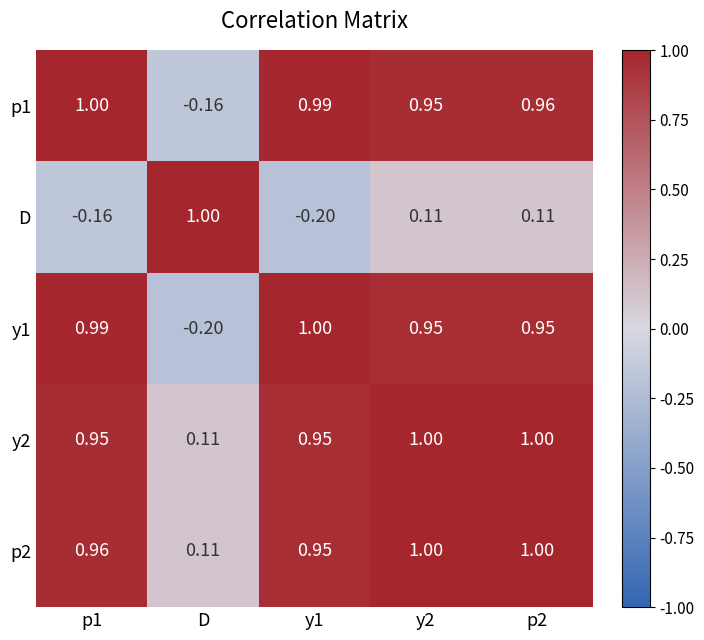

Which series changed the most between p1 and p2?

D